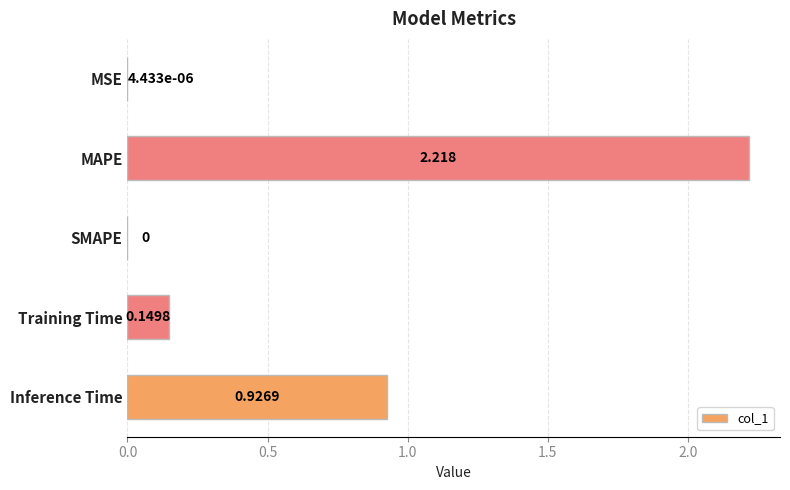

Where is the data nearest to the value 1?

Inference Time